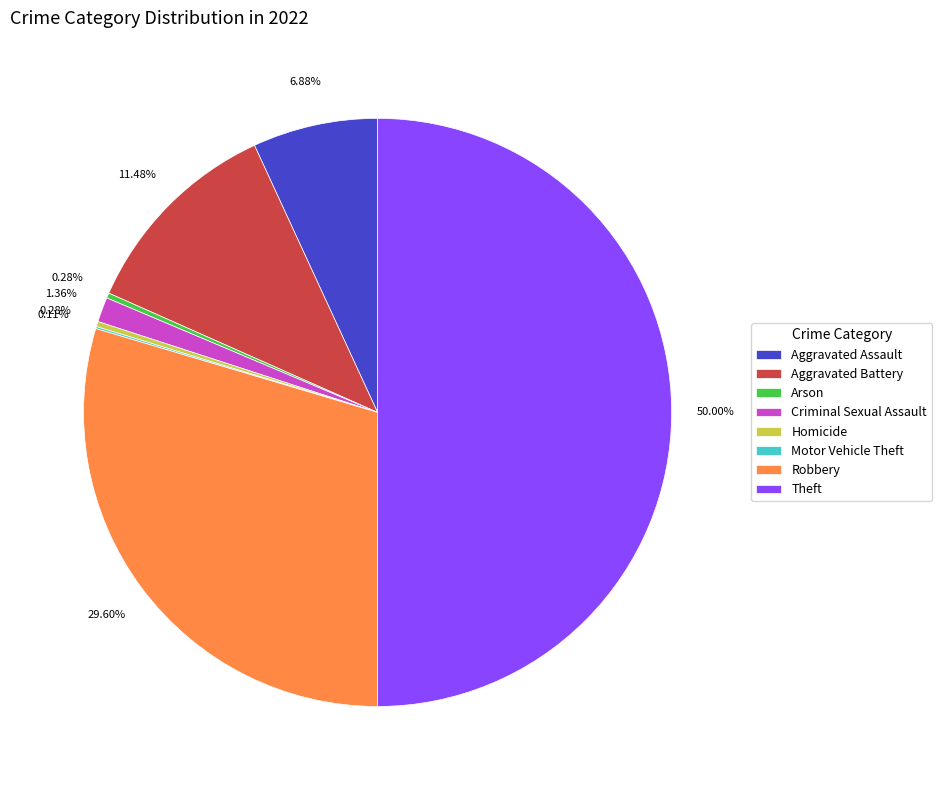

Which category has the biggest portion of the pie?

Theft